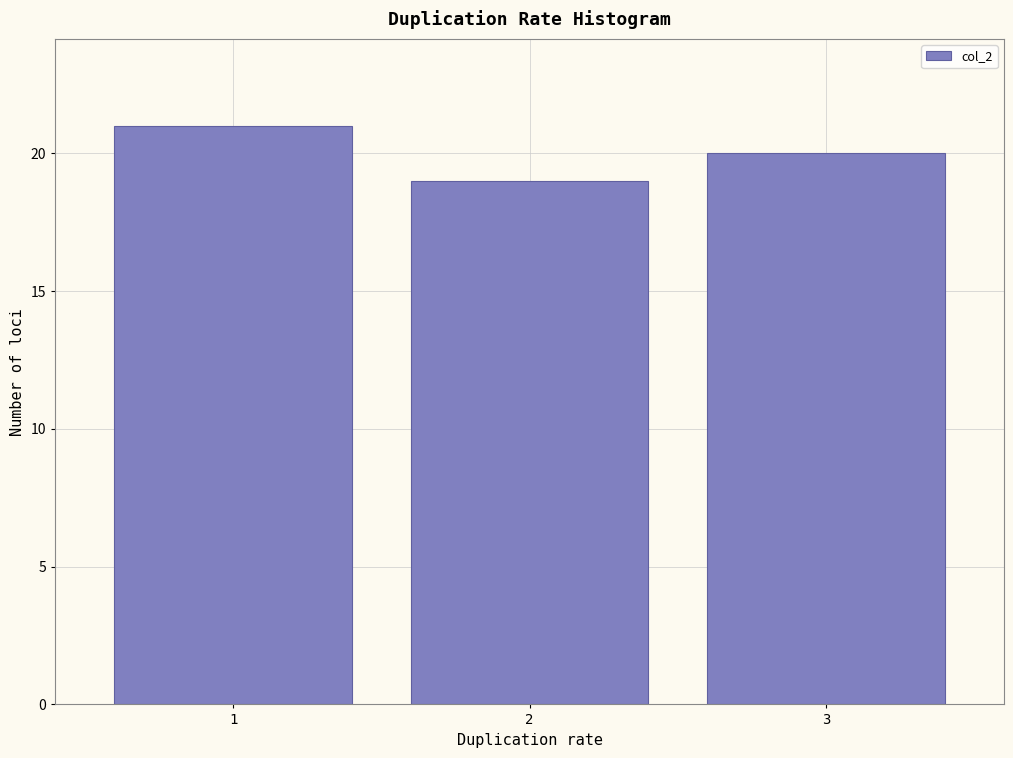

Reading left to right, what are all the values shown in this chart?

1=21	2=19	3=20